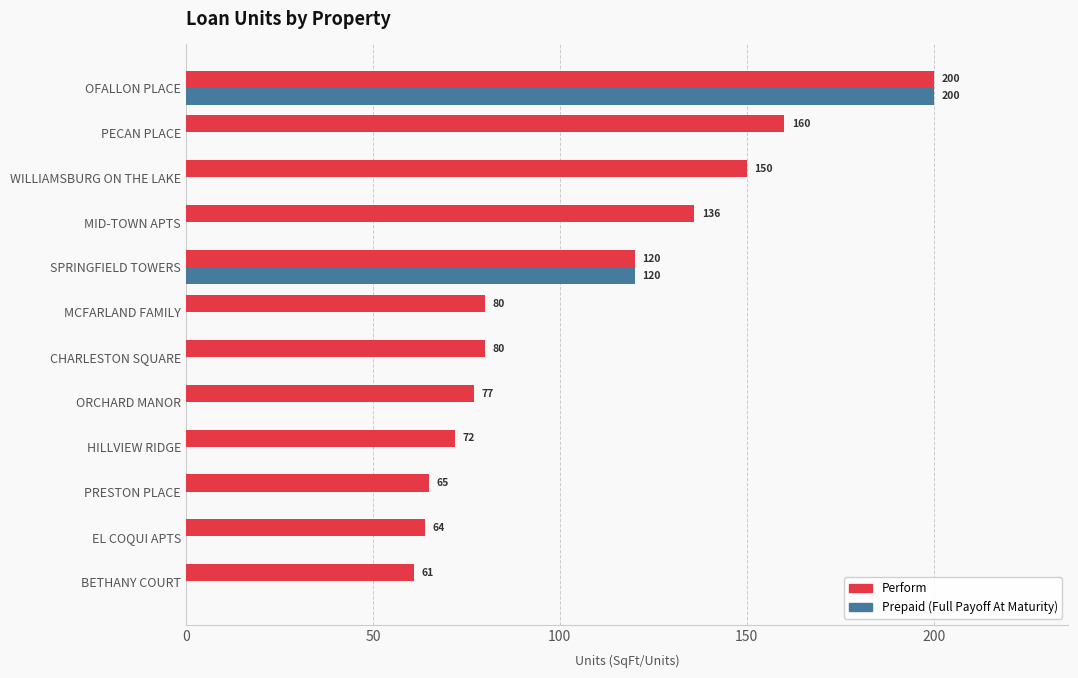

What is the total value across all series at CHARLESTON SQUARE?

80